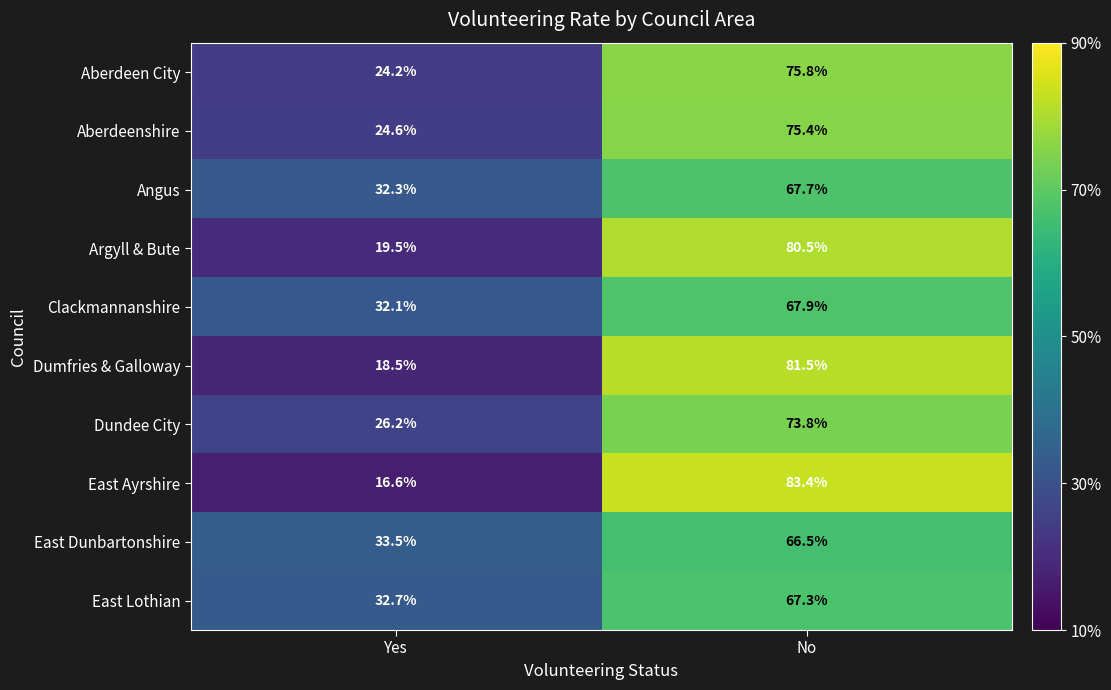

Which category has the lowest value across all series?

Yes